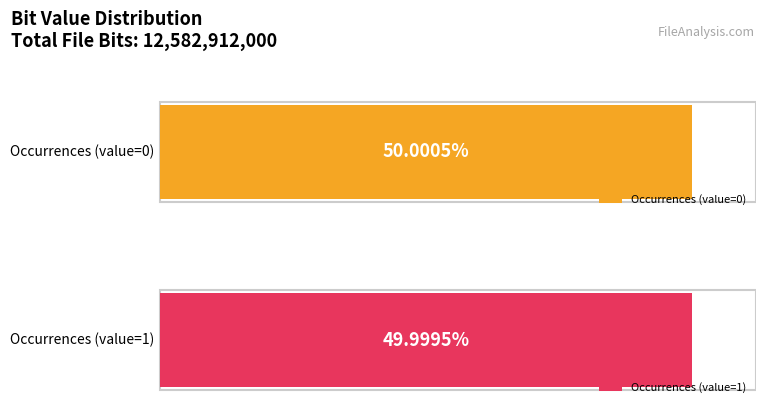

Reading left to right, what are all the values shown in this chart?

0=6291516835	1=6291395165